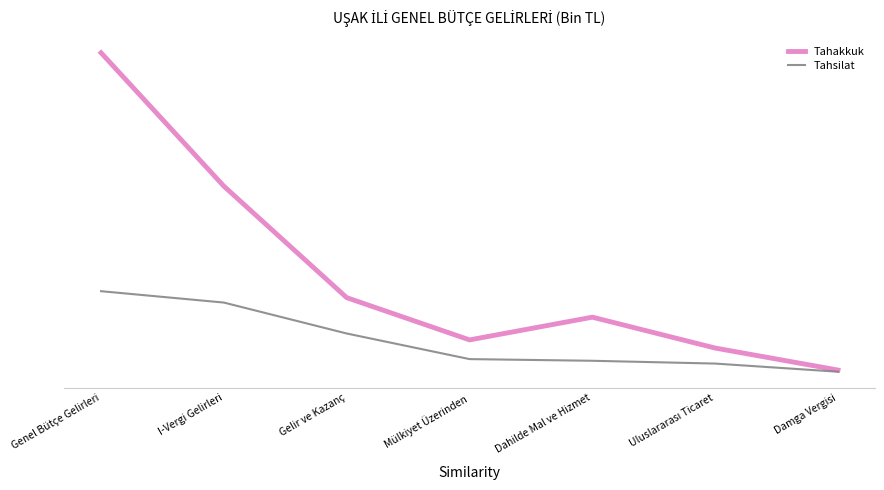

In Tahakkuk, how many points are higher than both neighbors (excluding endpoints)?

1